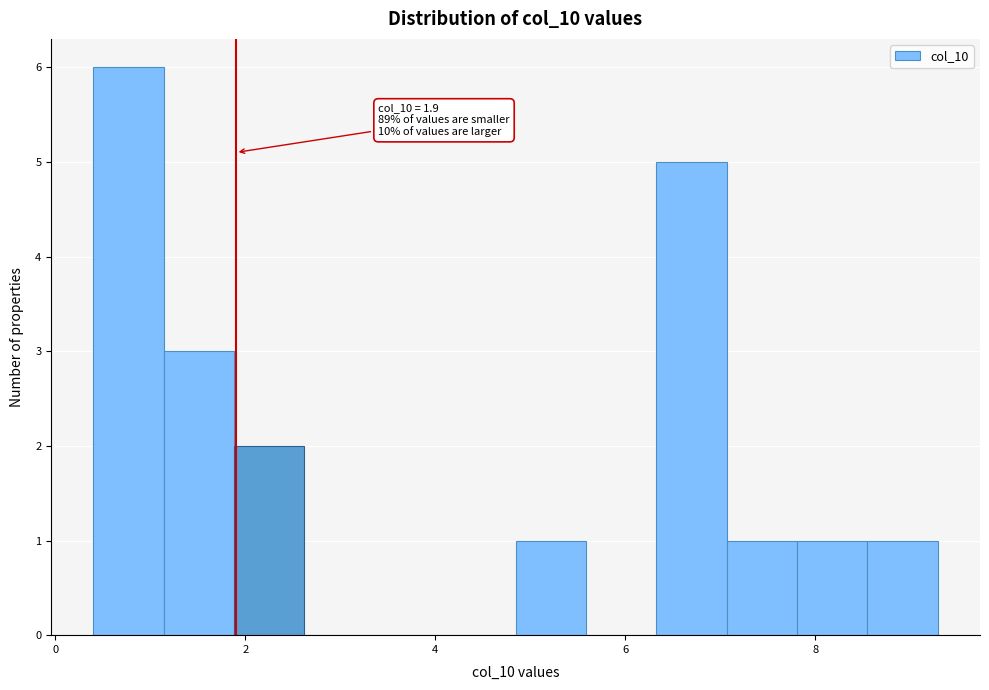

Read against the x-axis, roughly where is the centre of the tallest bar?

0.8